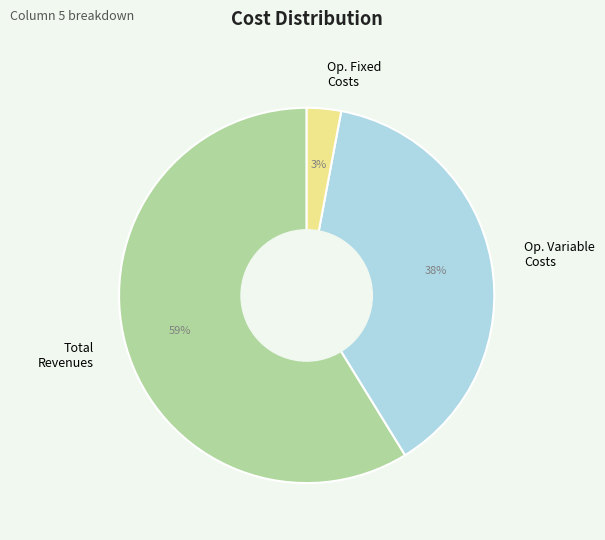

How many segments does this pie chart have?

3